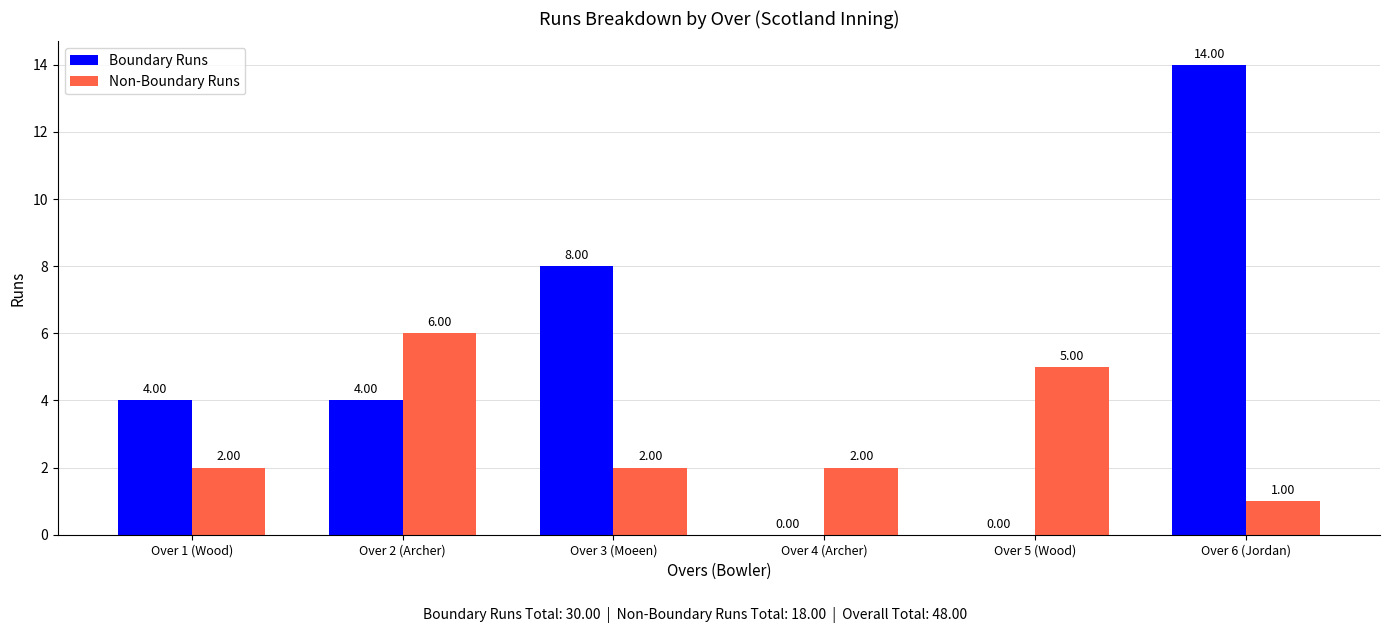

Reading left to right, list all the values displayed in this chart.

Boundary Runs: Over 1 (Wood)=4	Over 2 (Archer)=4	Over 3 (Moeen)=8	Over 4 (Archer)=0	Over 5 (Wood)=0	Over 6 (Jordan)=14
Non-Boundary Runs: Over 1 (Wood)=2	Over 2 (Archer)=6	Over 3 (Moeen)=2	Over 4 (Archer)=2	Over 5 (Wood)=5	Over 6 (Jordan)=1